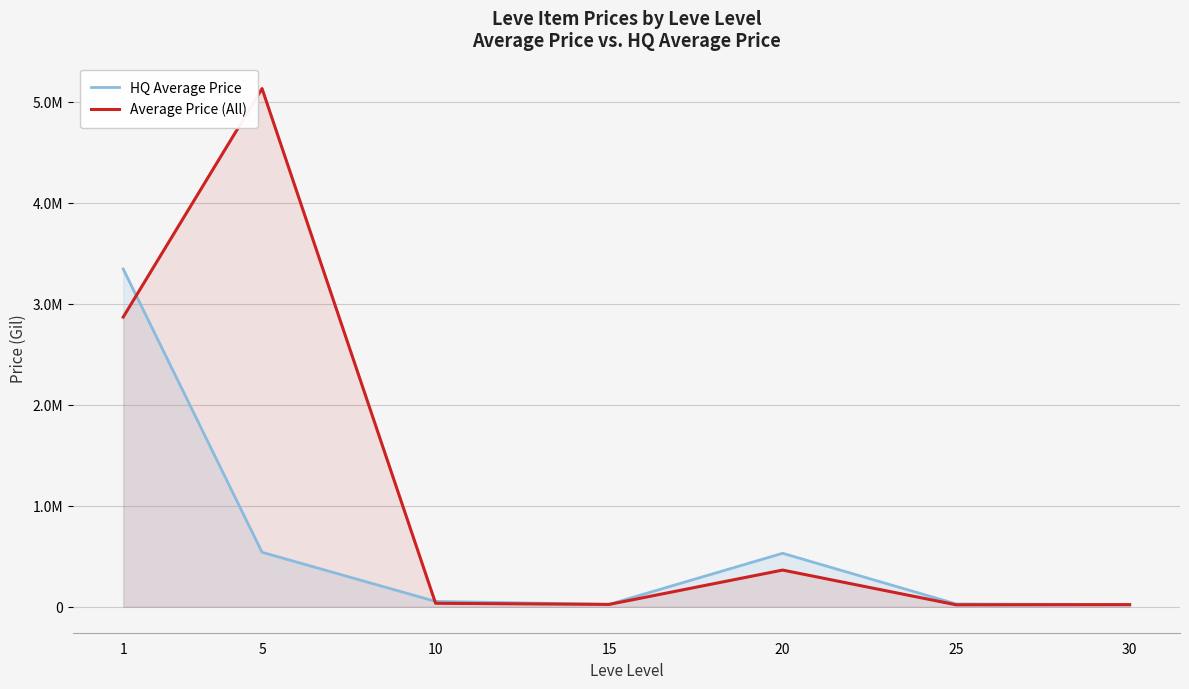

Where is HQ Average Price nearest to the value 1683744?

5